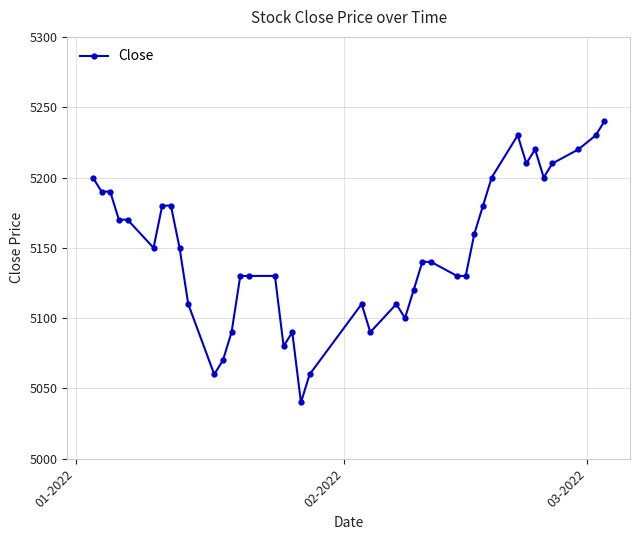

What is the value of the 11th point from the left?

5060